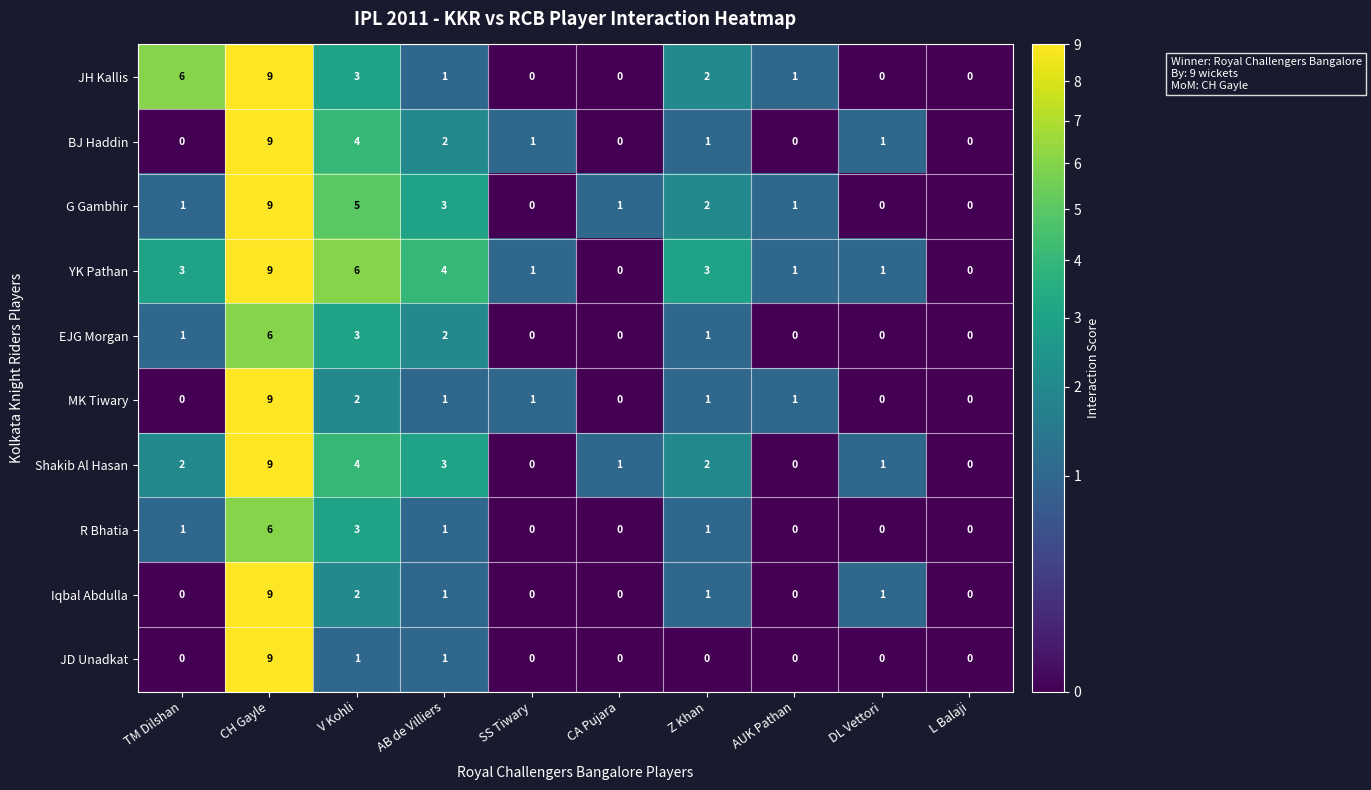

What is the spread (max minus min) of values at CH Gayle?

3